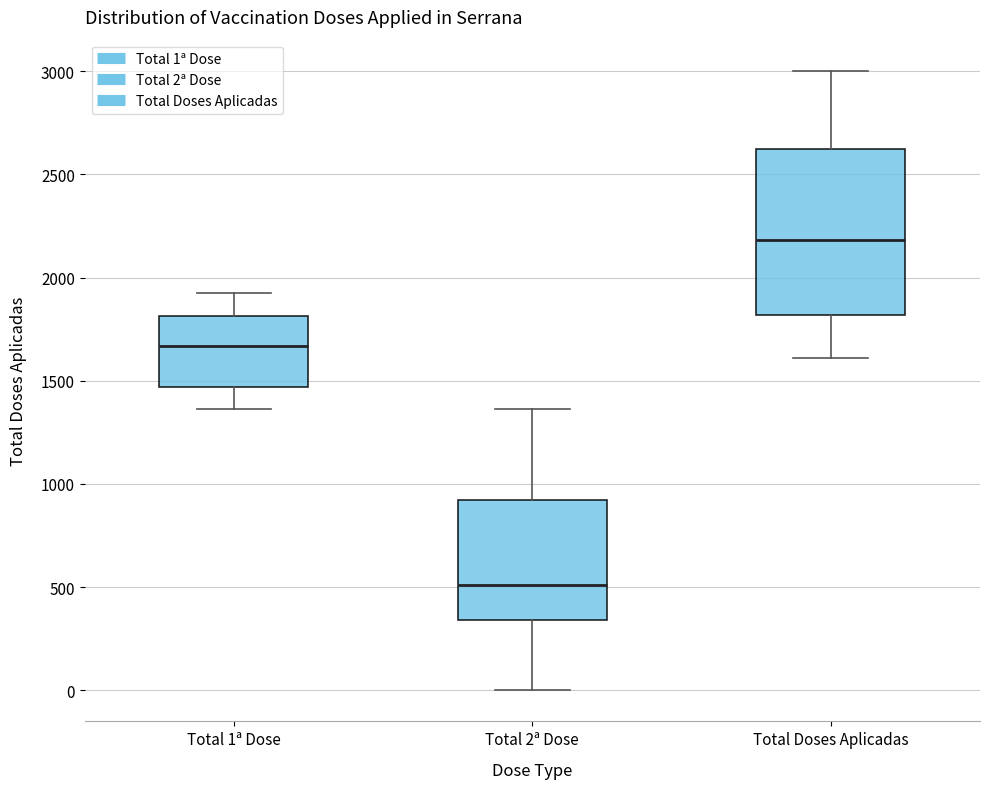

Where does the lower whisker of the box for Total 2ª Dose end on the y-axis? The values are not printed on the chart, so give them approximately, as read against the axis.

0